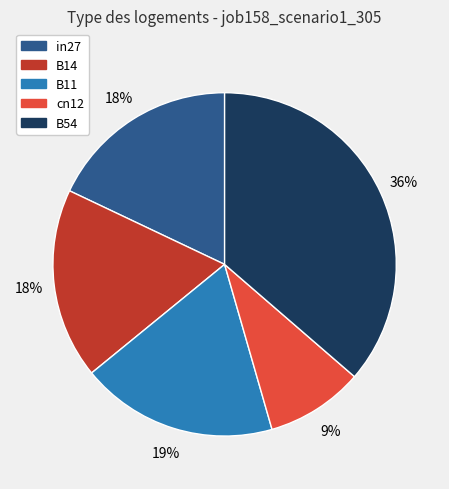

The B11 slice represents 19% of the pie. True or false?

True